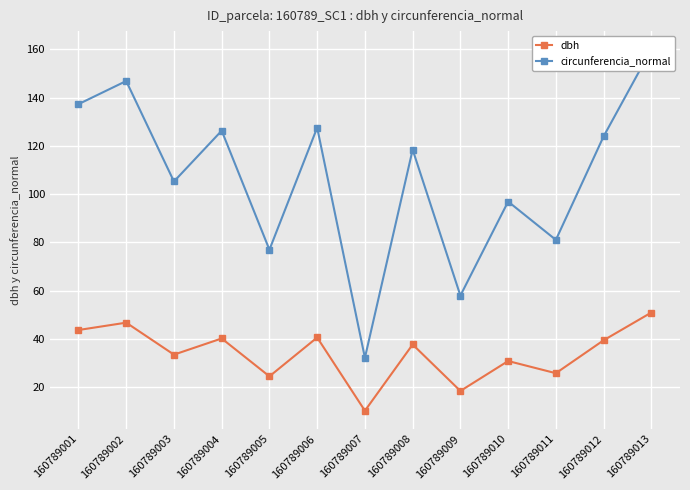

Read the circunferencia_normal value at 160789010.

96.9